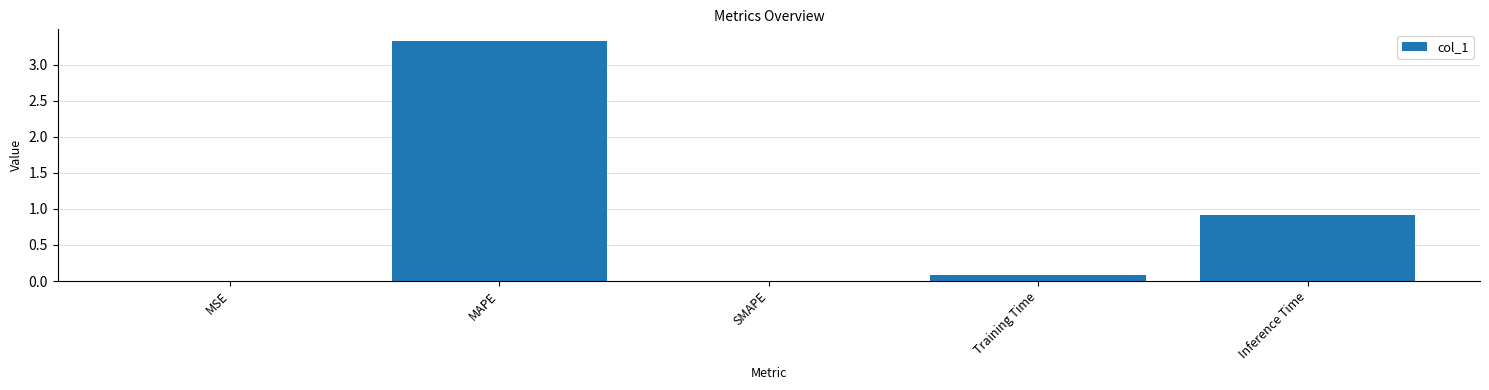

The chart shows a value of 0.9 at Inference Time. True or false?

True